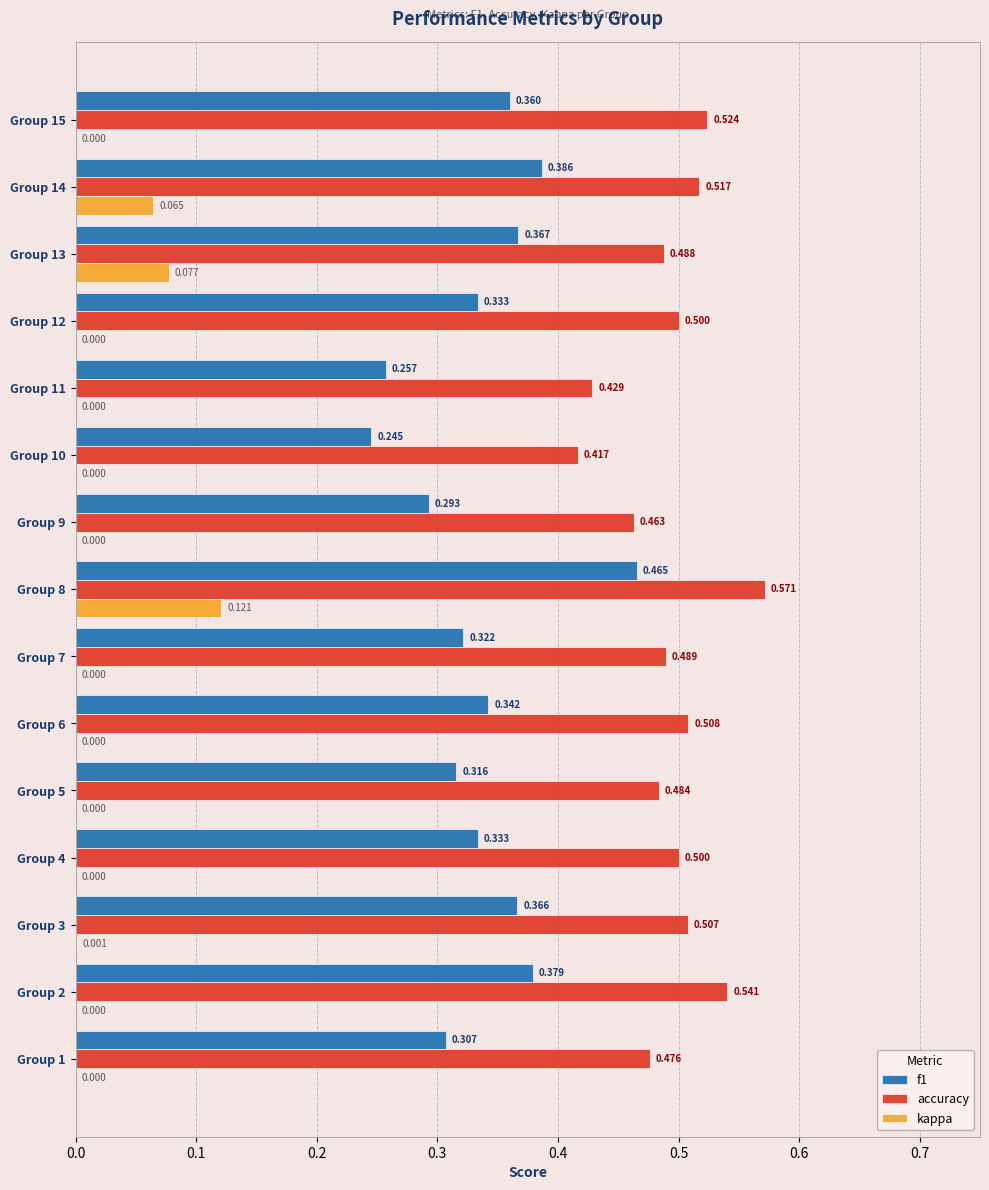

Which series has the largest total across all categories?

accuracy